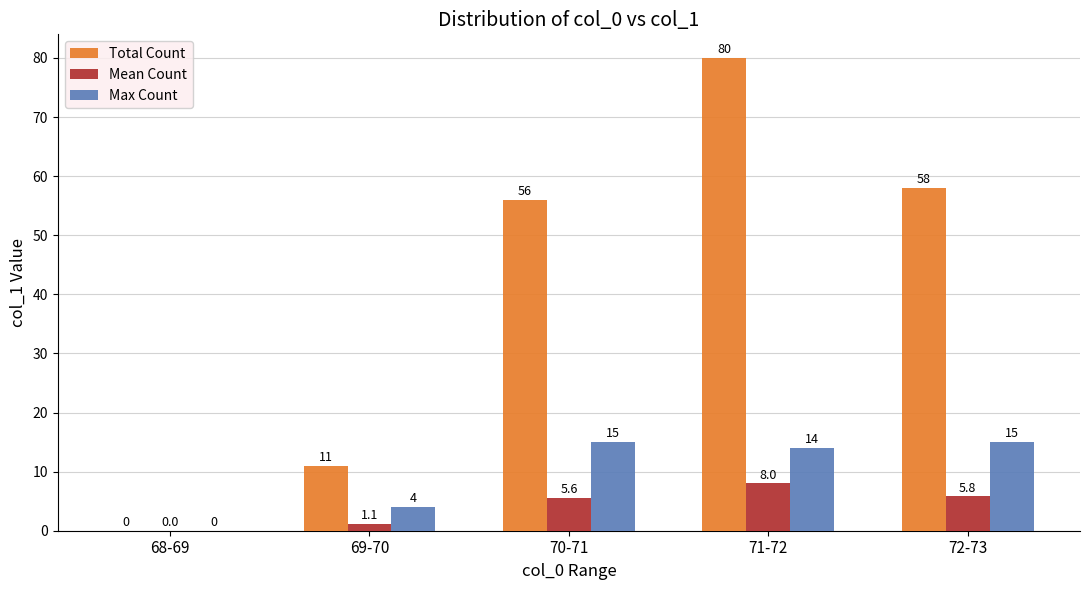

Which series has the largest total across all categories?

Total Count